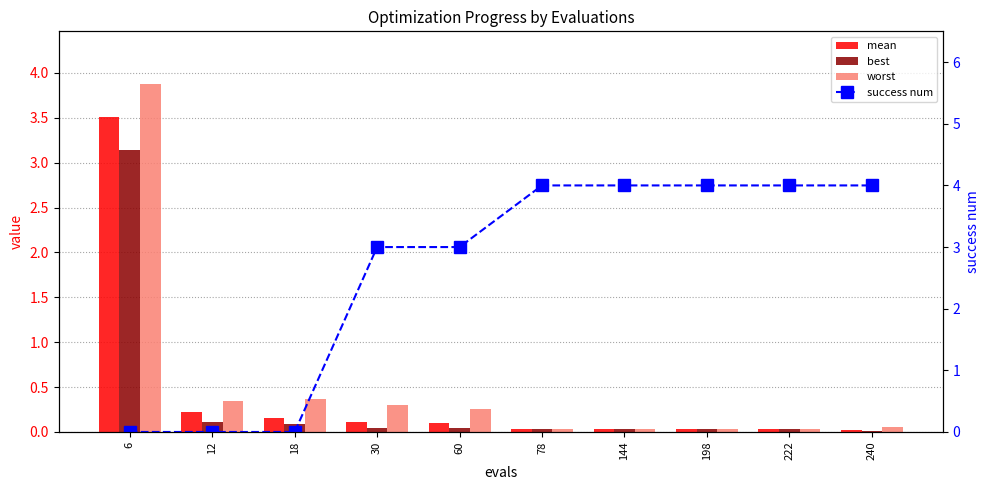

Count the number of data series in this chart.

4